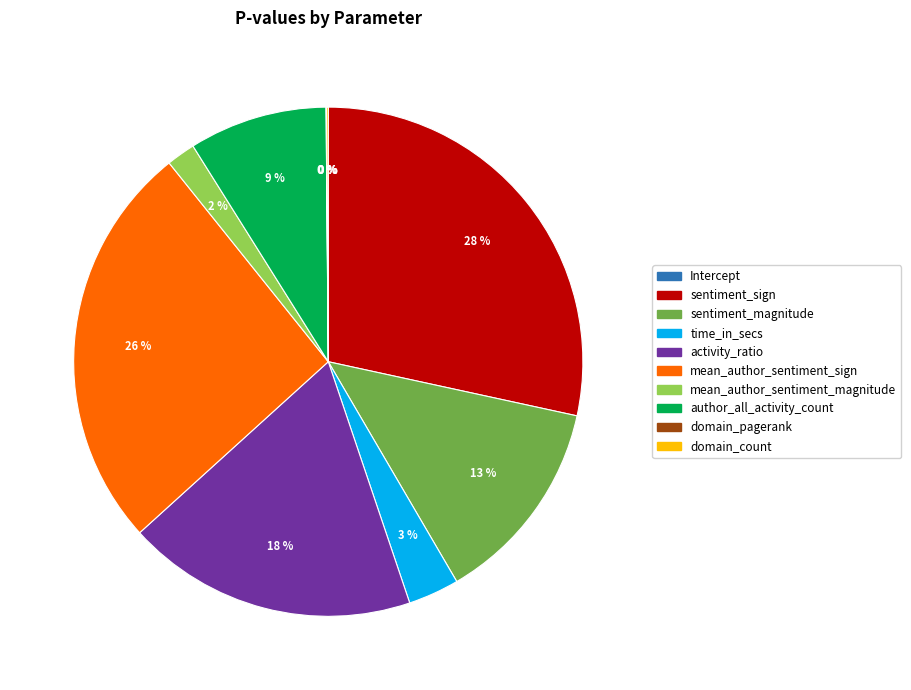

Which category has the biggest portion of the pie?

sentiment_sign